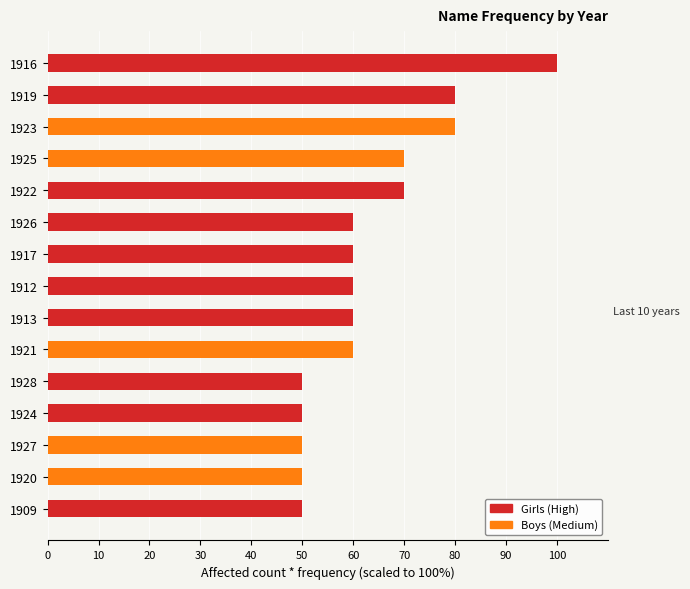

What is the total value across all series at 1916?

100